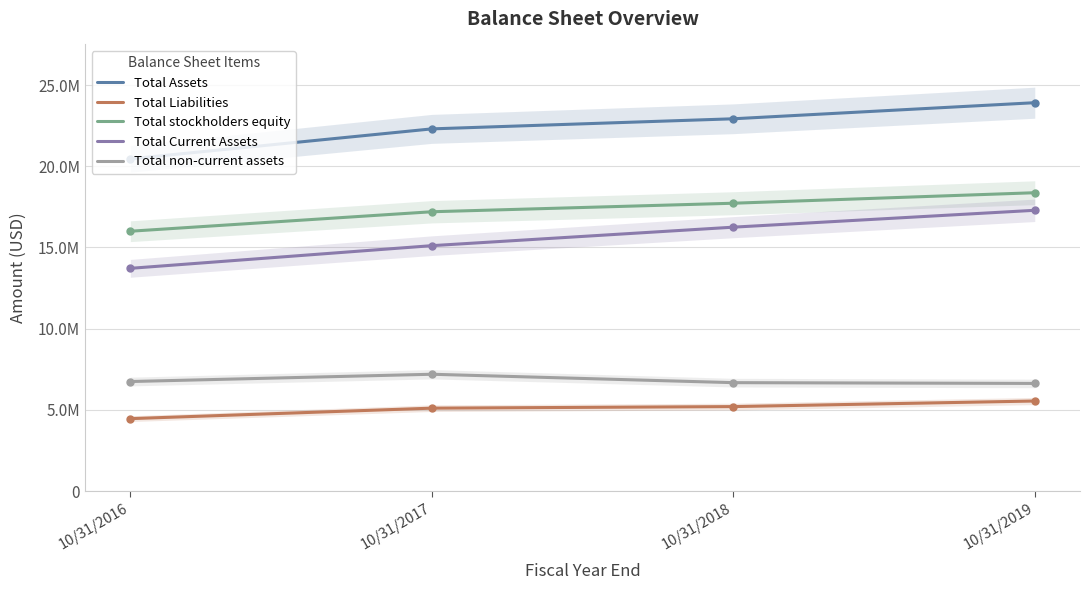

Rank the categories by Total Liabilities value from highest to lowest.

10/31/2019, 10/31/2018, 10/31/2017, 10/31/2016